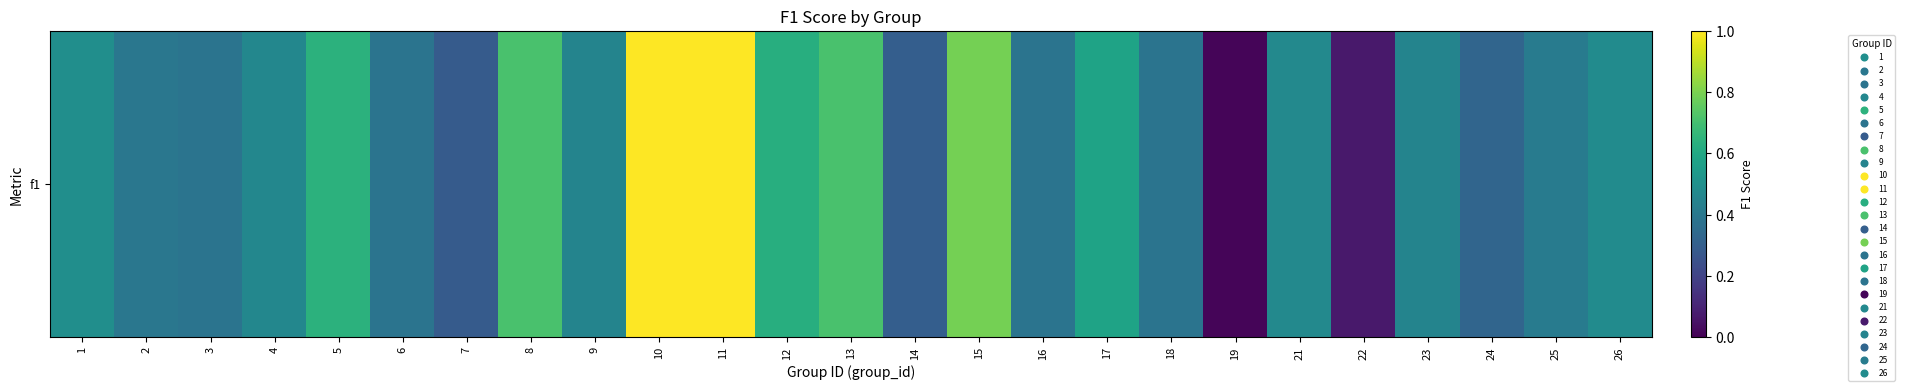

Where is the data nearest to the value 0?

19